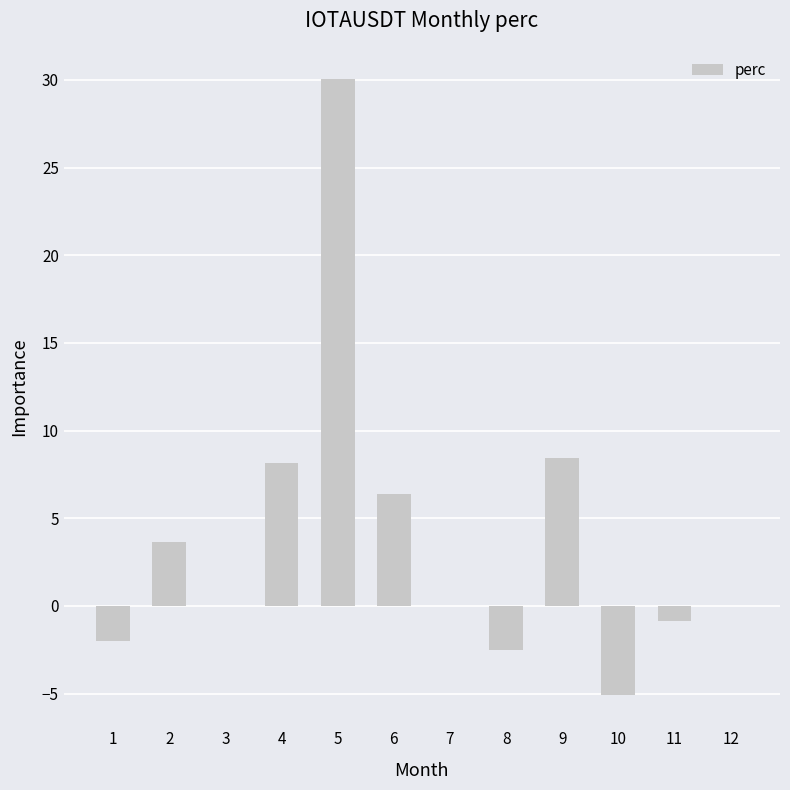

The chart shows a value of 30.1 at 5. True or false?

True